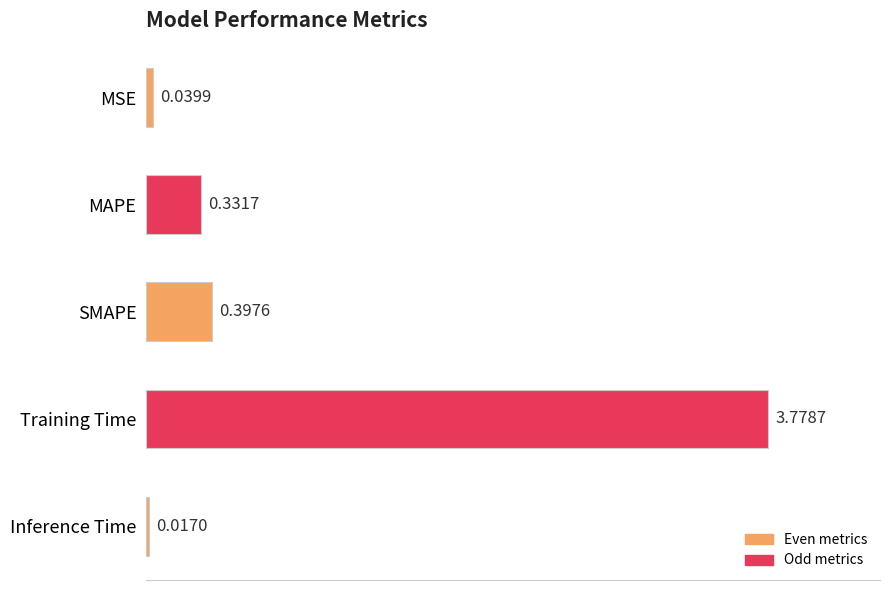

How many bars are there in total?

5